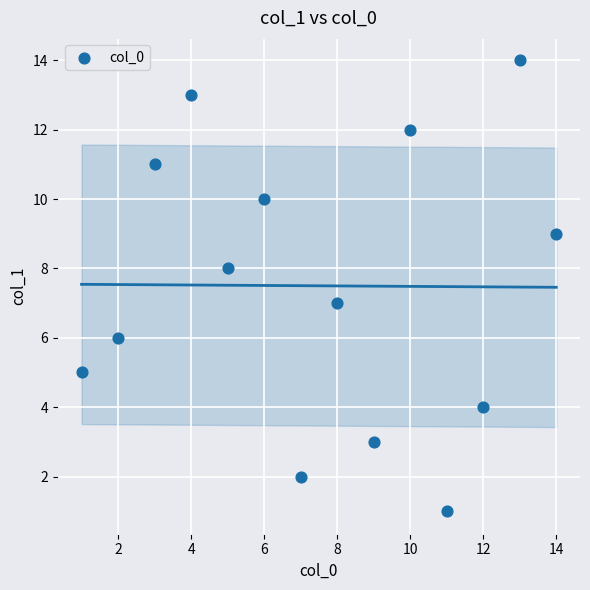

What is the range of Y values (max minus min)?

13